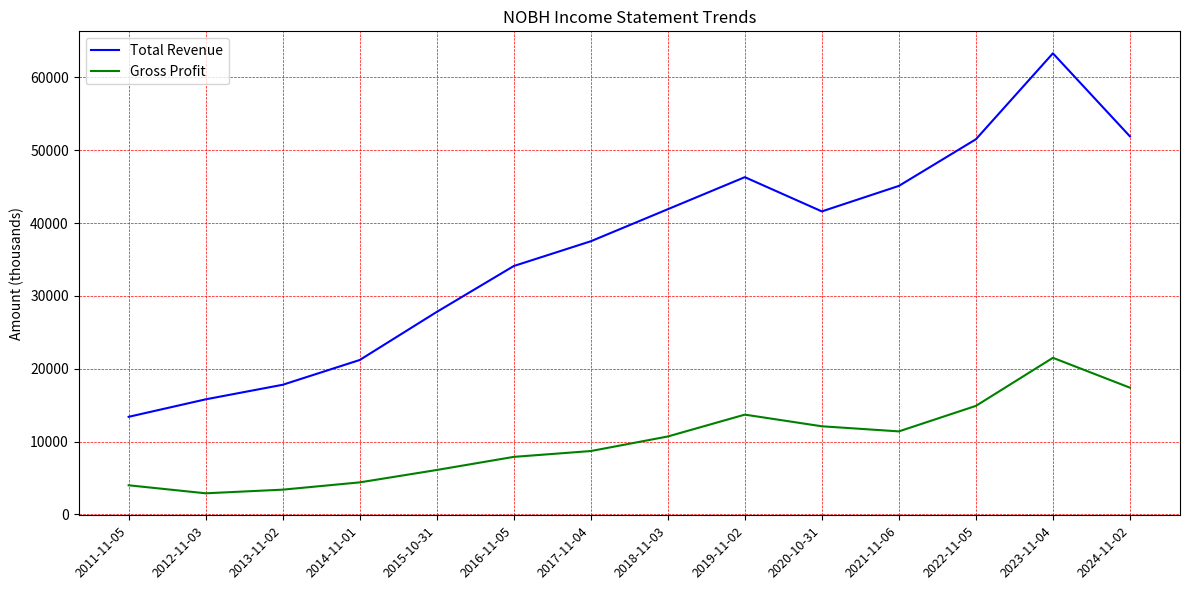

Does the chart display data point markers on the line(s)?

No